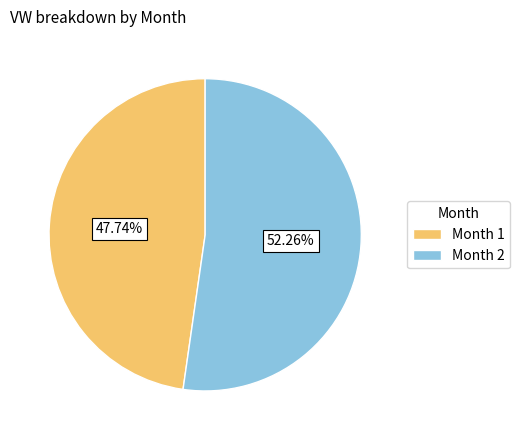

Which category has the smallest portion of the pie?

Month 1